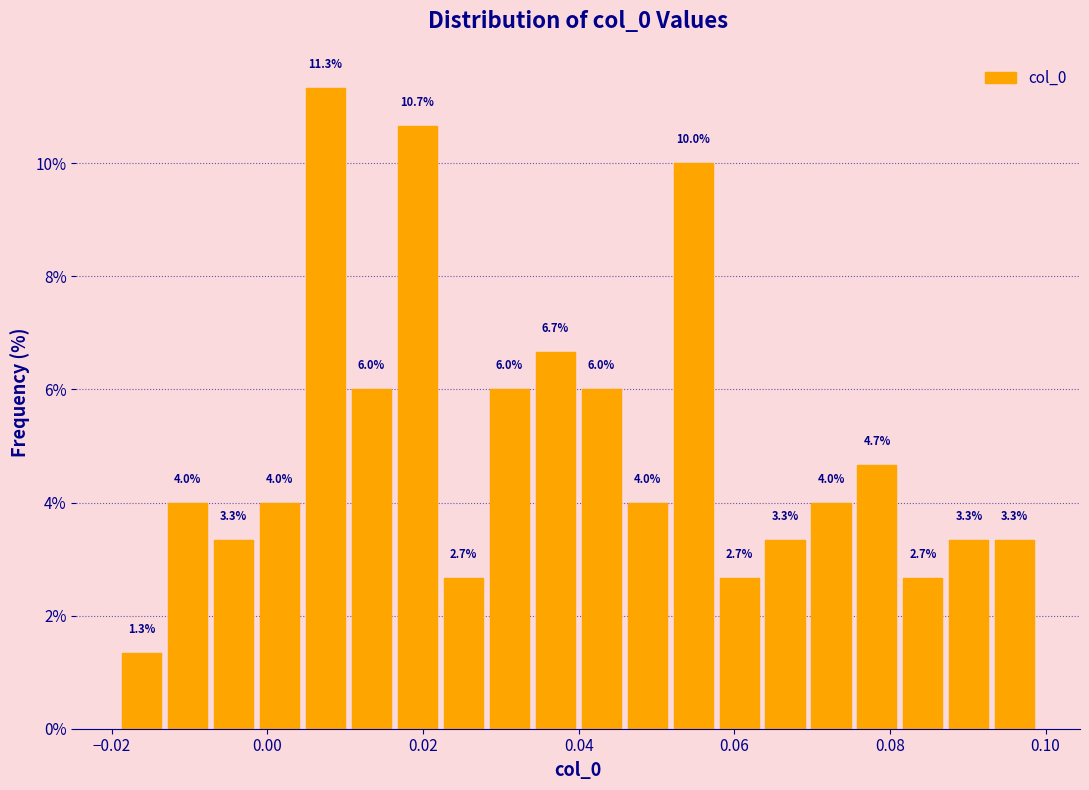

Around what value on the x-axis is the tallest bar? Give the approximate position of its centre, as read against the axis.

0.008